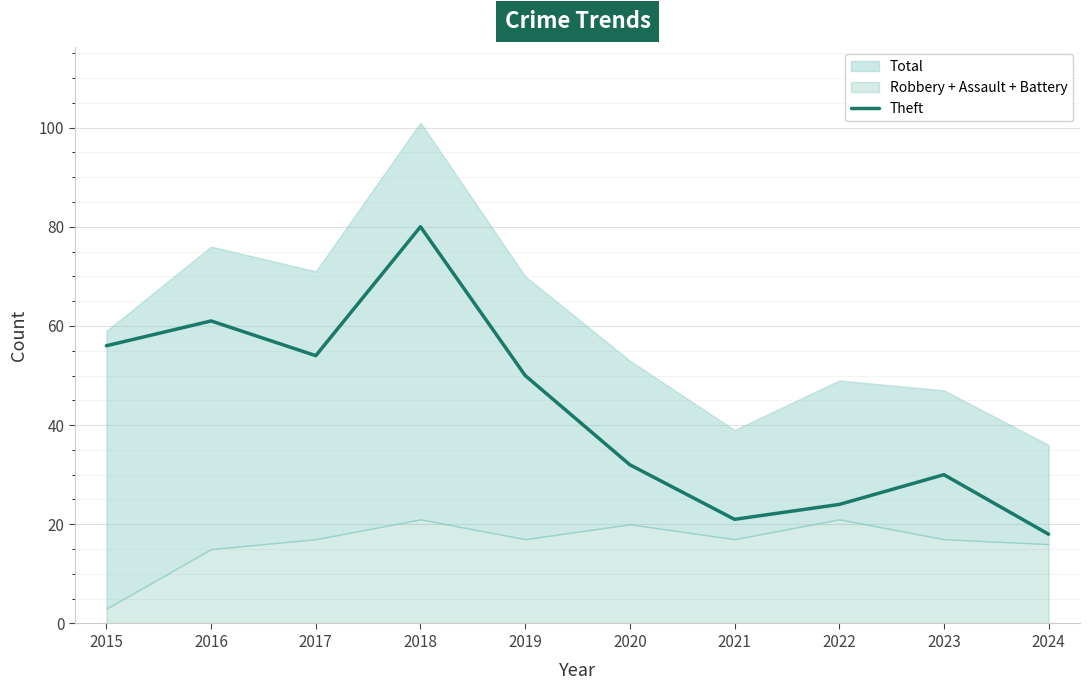

What is the sum of all values?

426